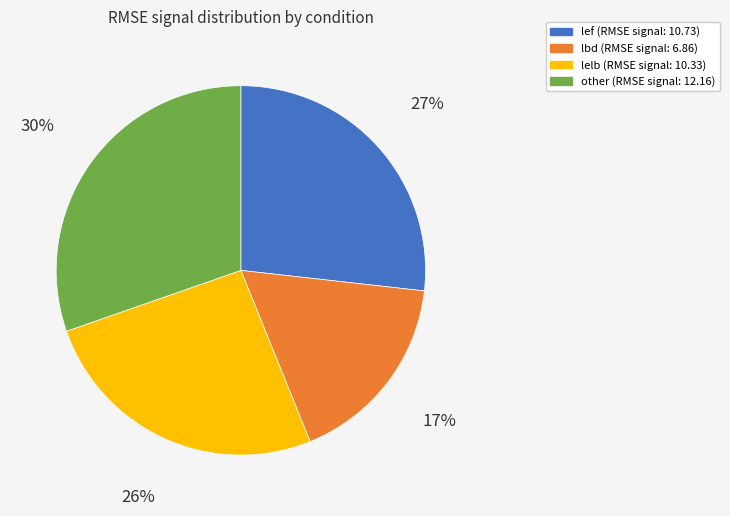

Count the number of slices in the pie.

4